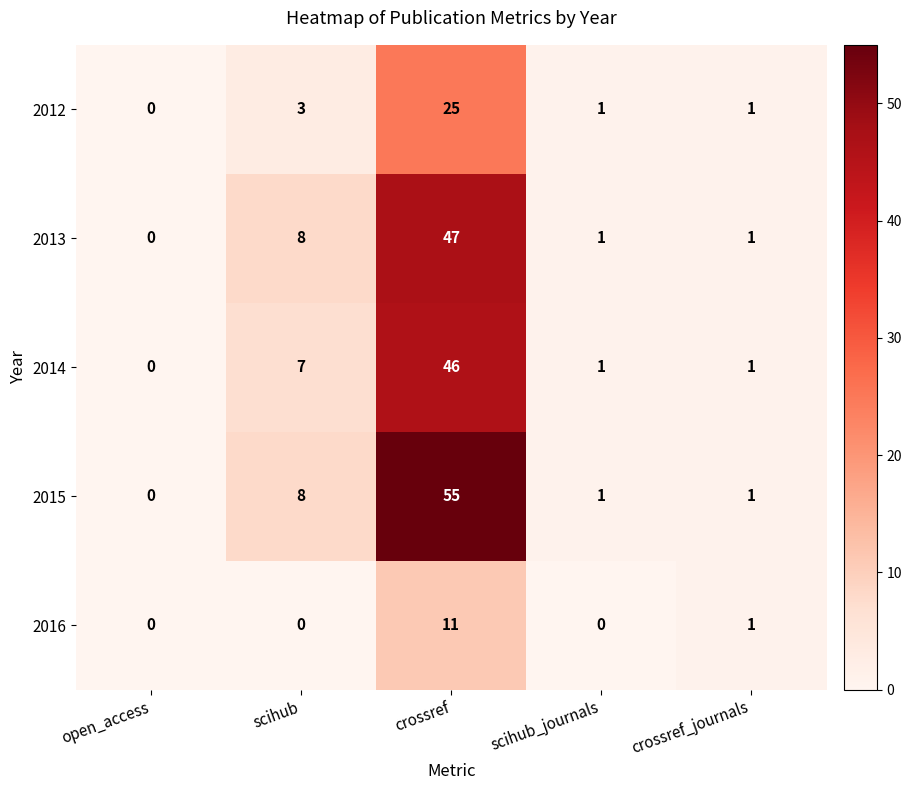

Which series has the widest spread of values?

2015